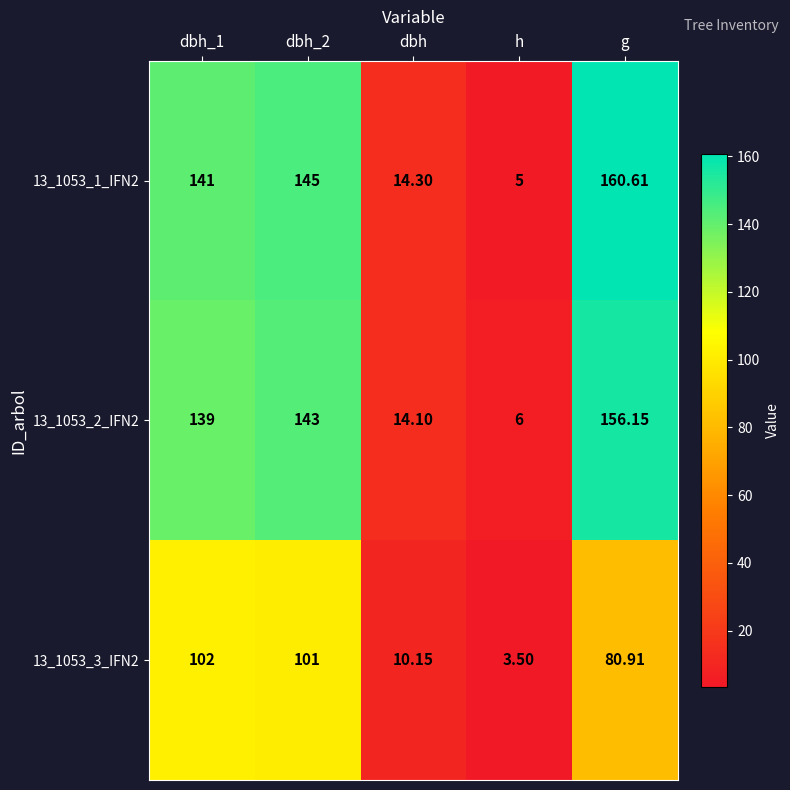

At which category is the sum across all series the highest?

g